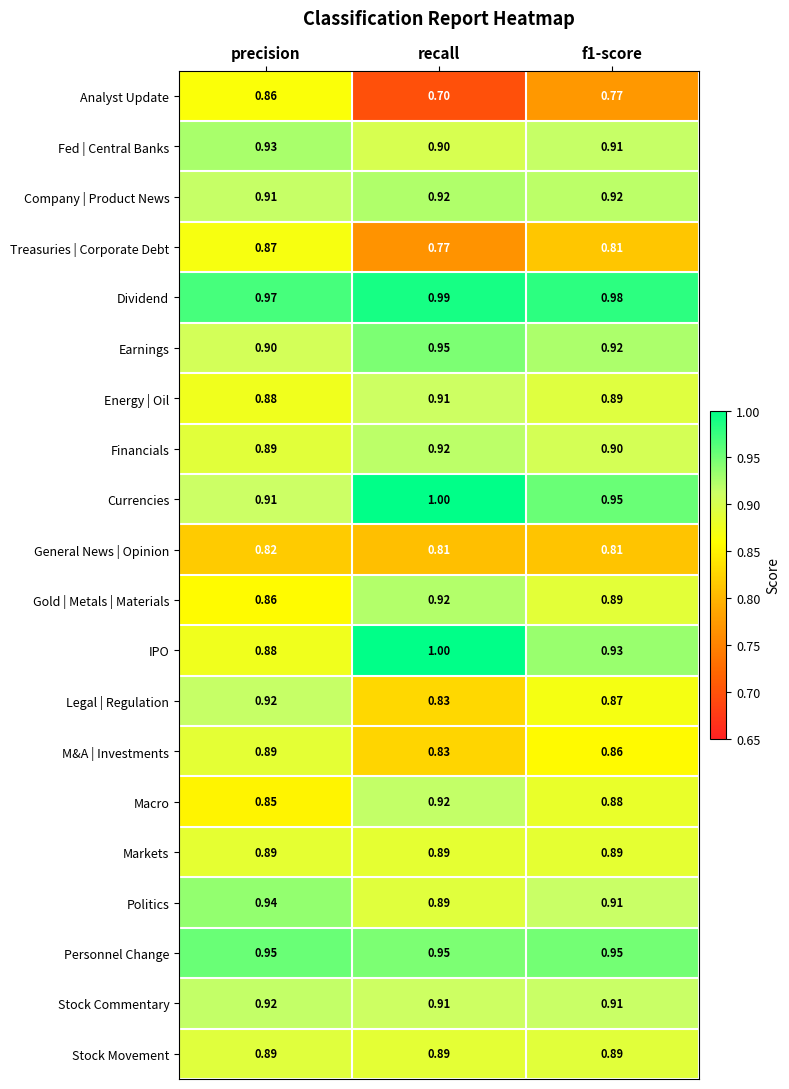

At which label does Treasuries | Corporate Debt reach its peak?

precision